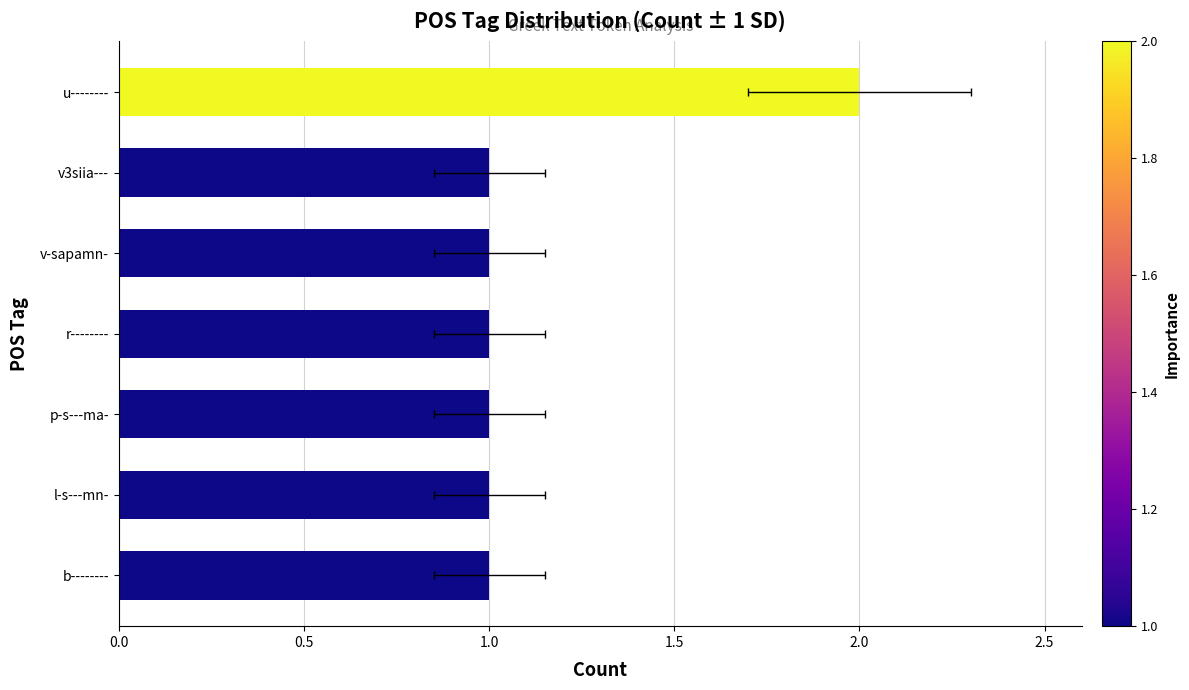

Count the number of categories in the chart.

7